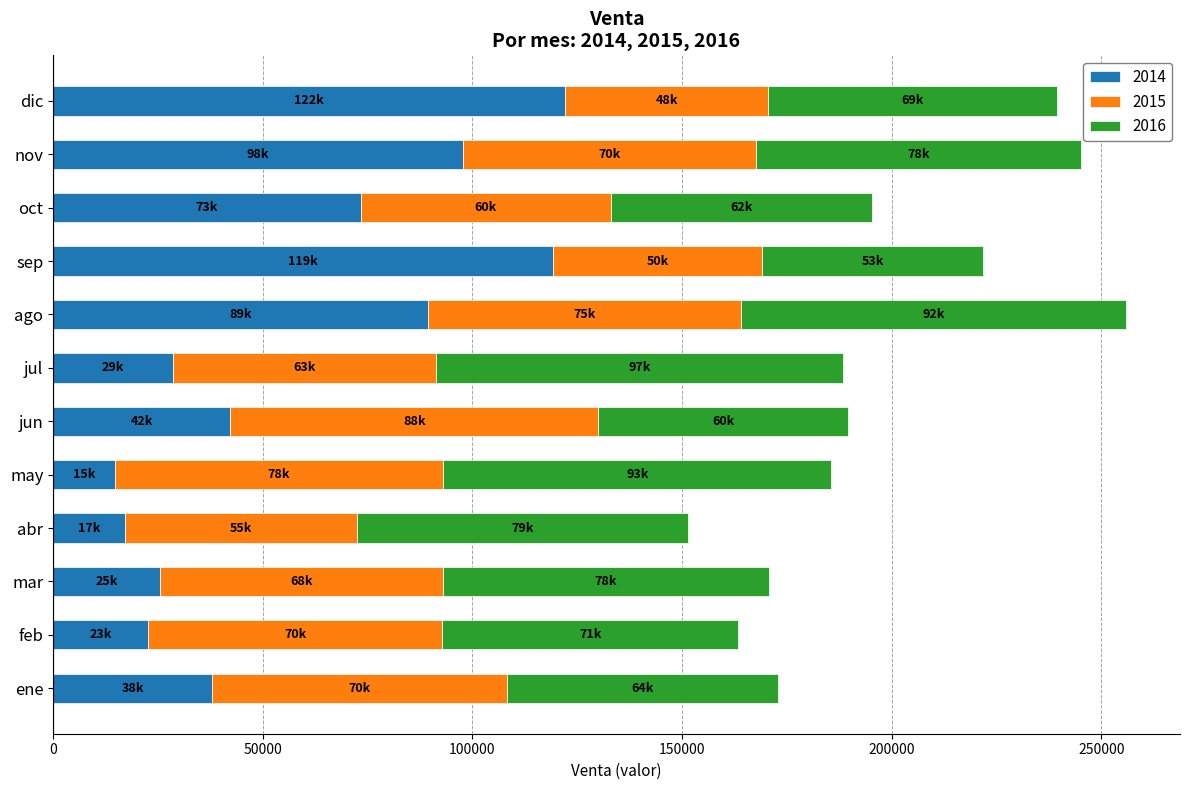

The value of 2014 at mar is 12554.1. True or false?

False